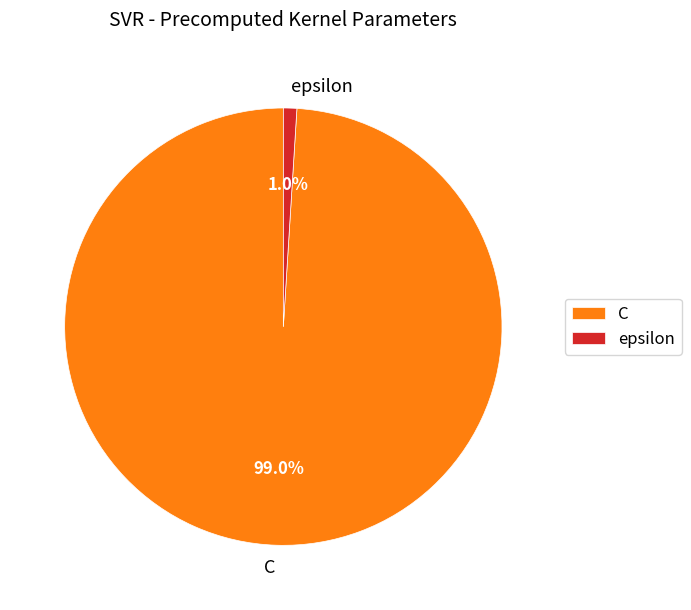

Is it true that epsilon is 1% of the pie?

True